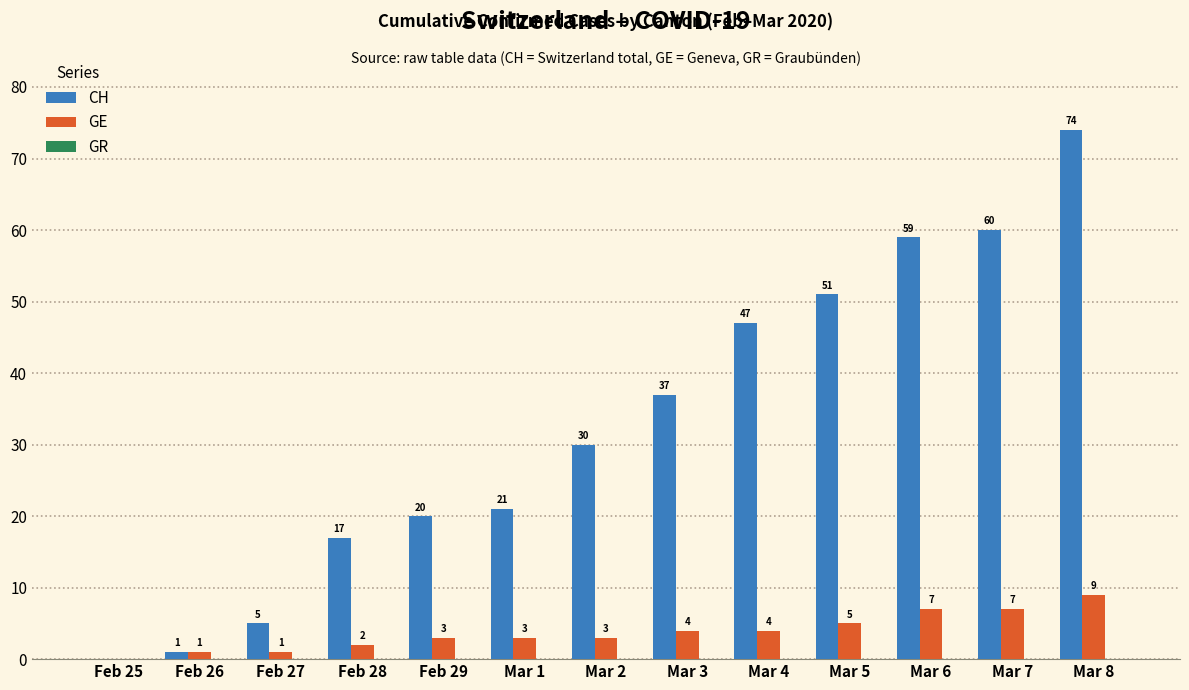

Is it true that CH equals -25 at Feb 25?

False